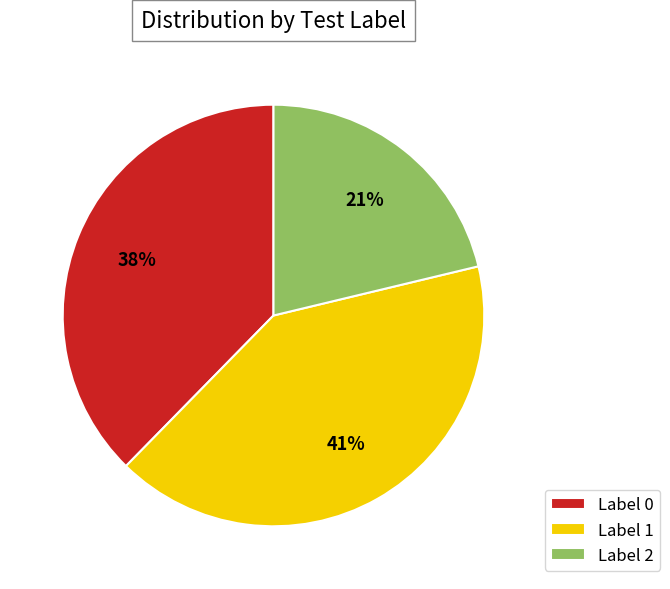

Is there a majority slice in this chart?

No